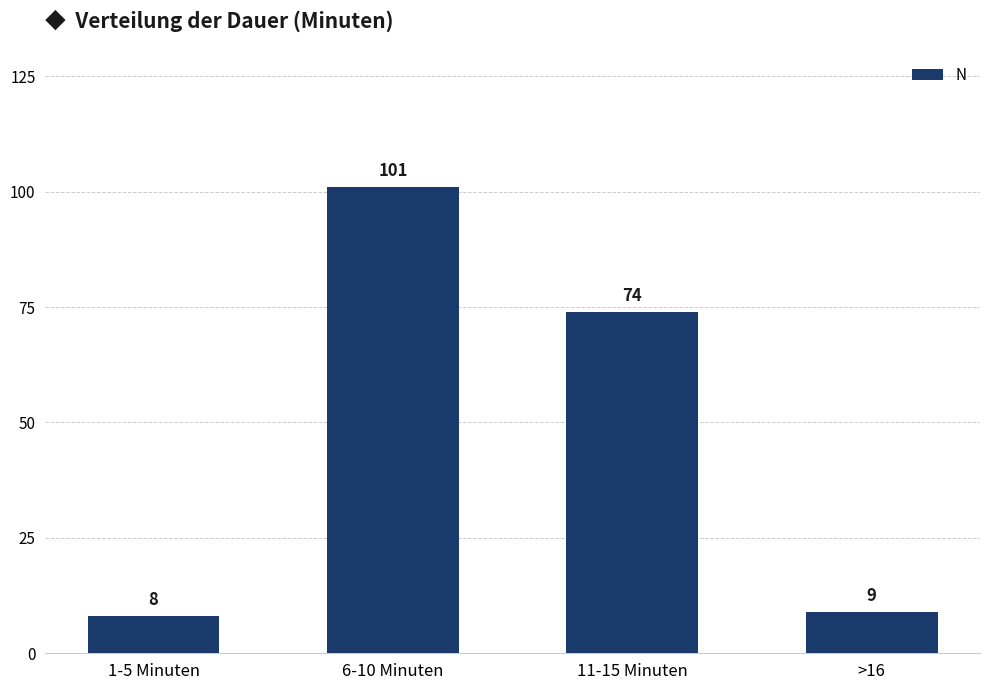

What is the greatest value displayed?

101